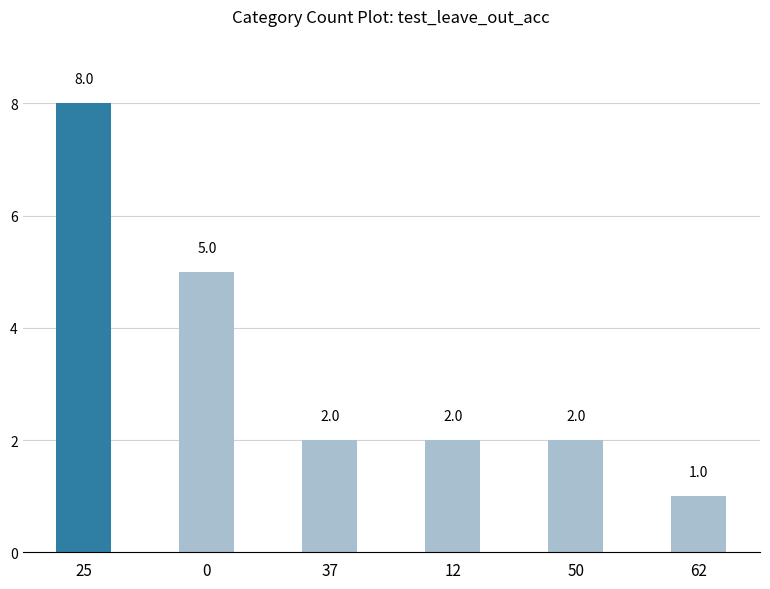

What is the ratio of the value at 37 to the value at 62?

2.0